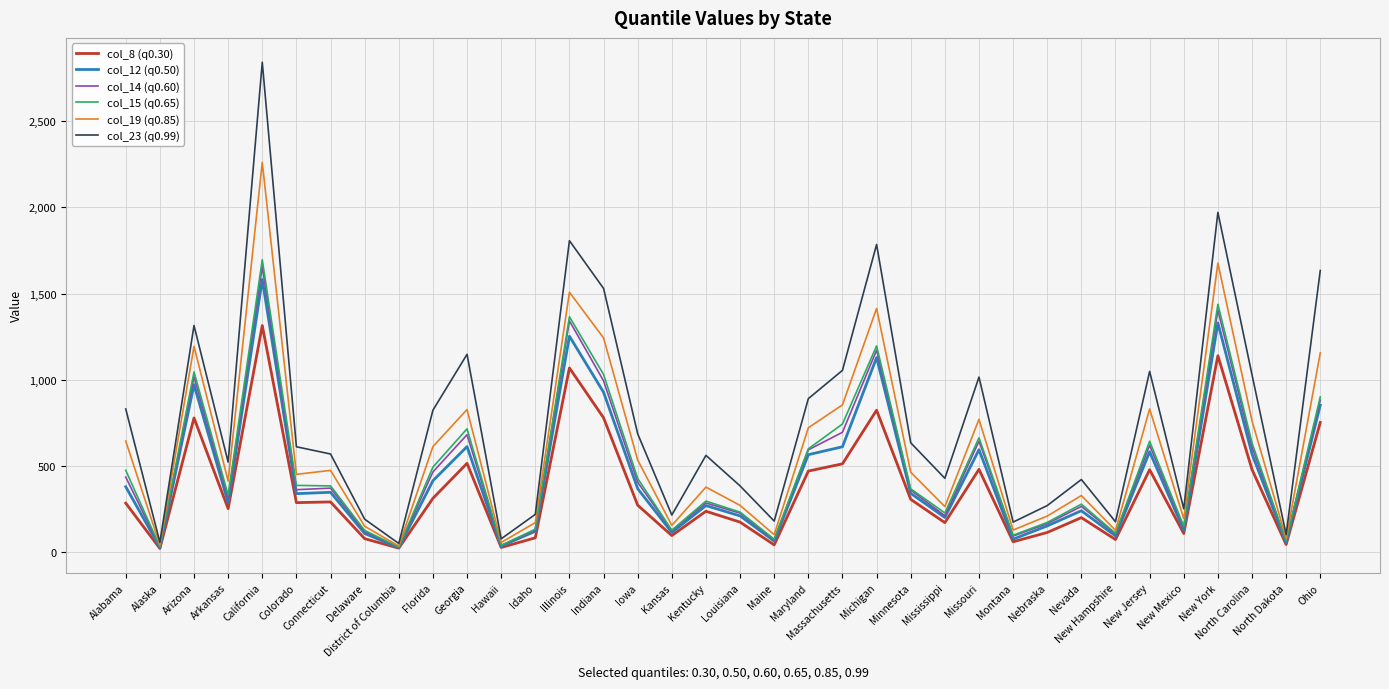

True or false: col_12 (q0.50) has more than 0 interior local peaks.

True